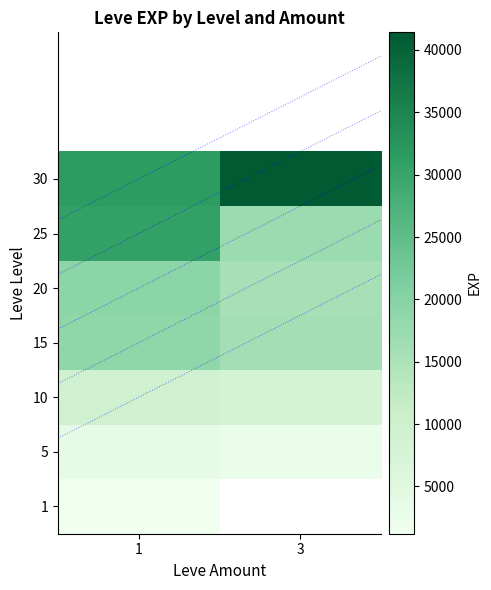

What is the maximum value shown in the chart?

41410.0